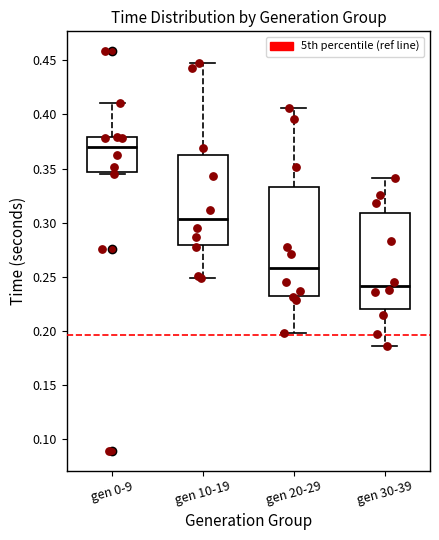

Which box is the tallest, from its lower edge to its upper edge?

gen 20-29